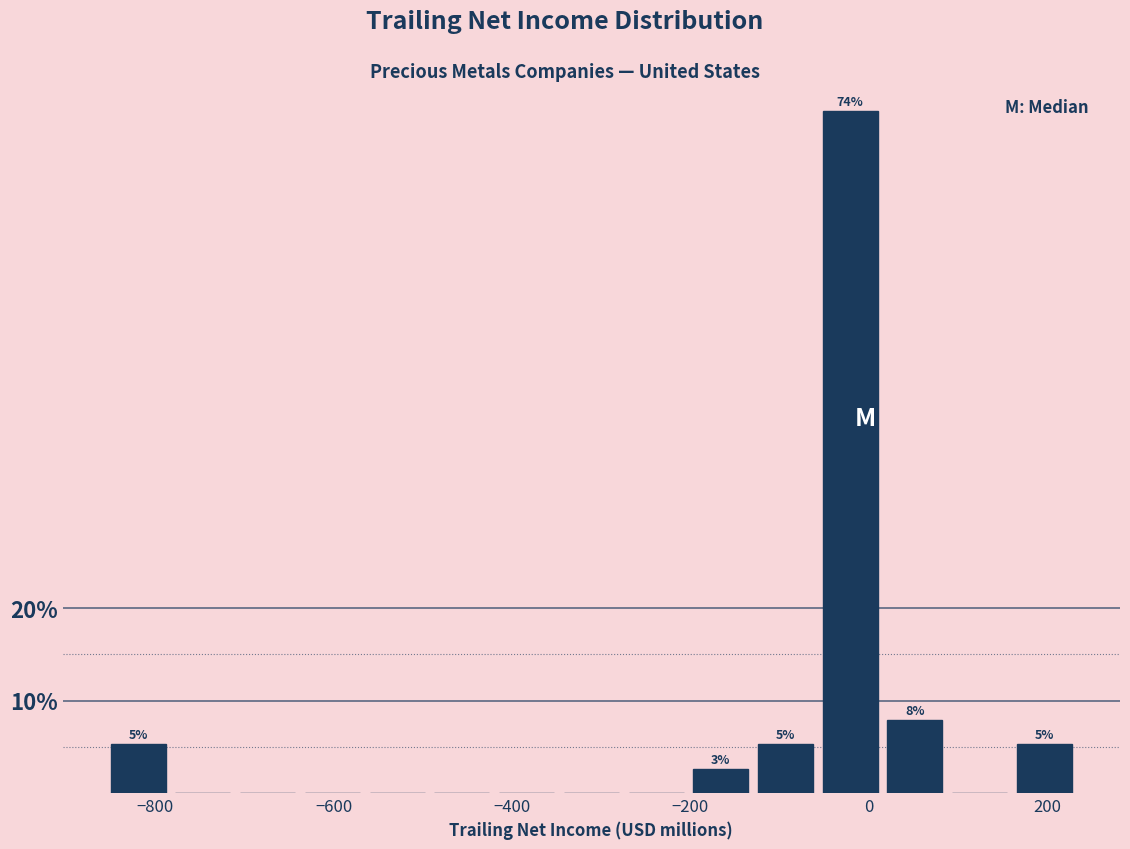

Around what value on the x-axis is the tallest bar? Give the approximate position of its centre, as read against the axis.

-20